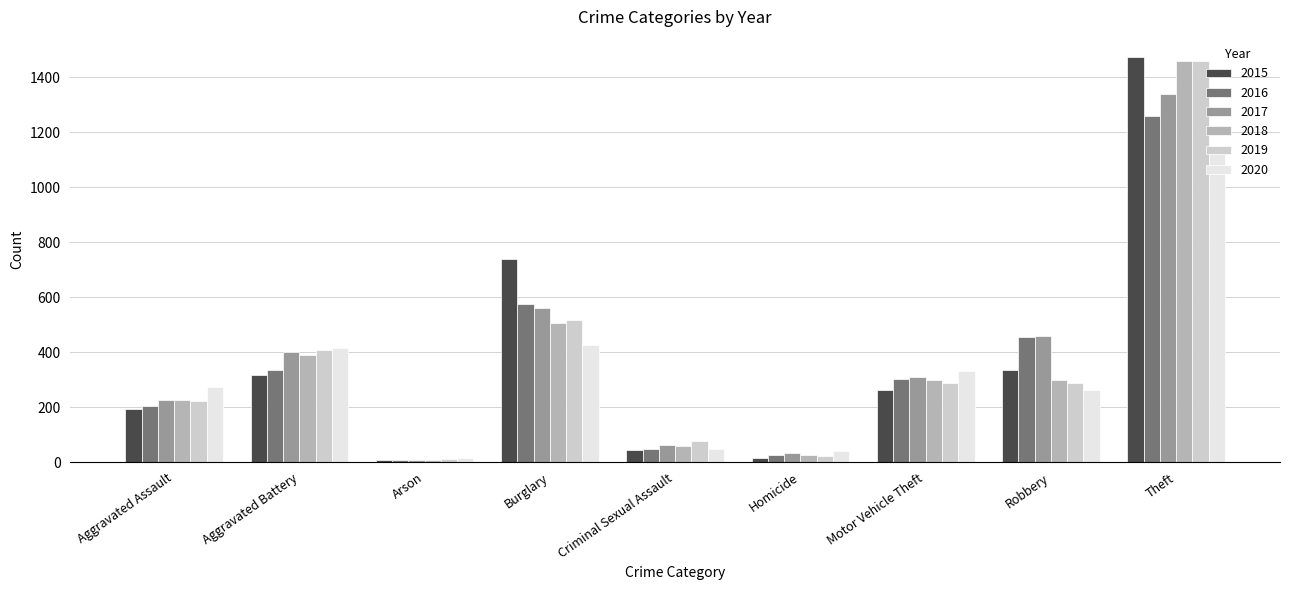

Which category has the highest value in the 2017 series?

Theft